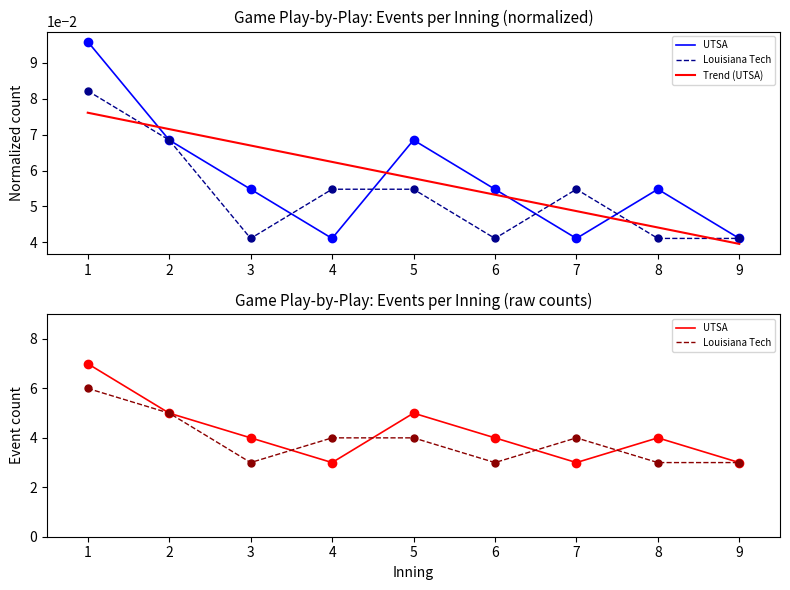

How many times do UTSA and Louisiana Tech cross each other?

4